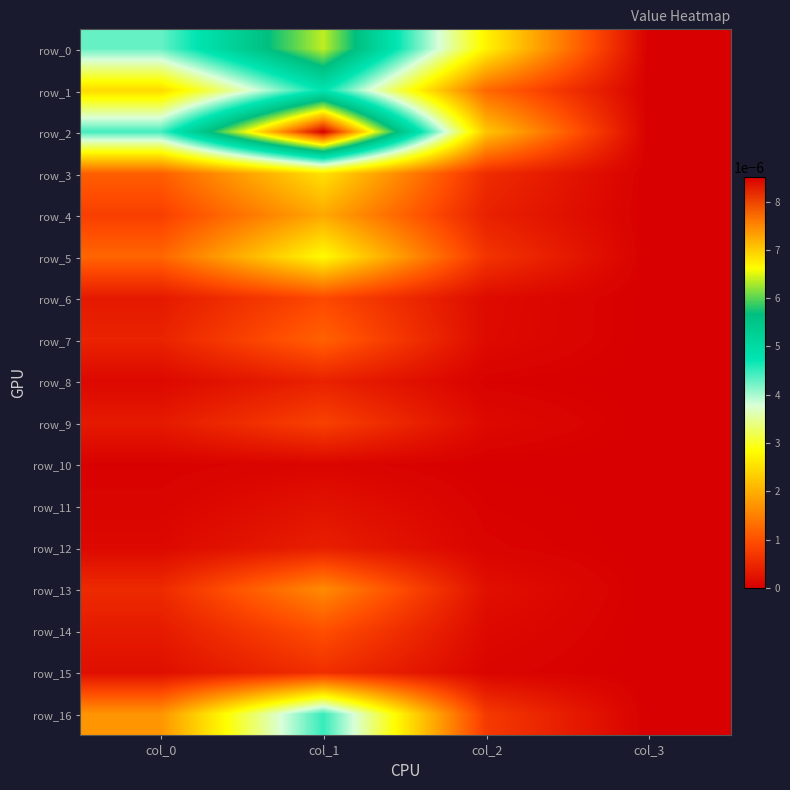

Which series has the largest total across all categories?

row_2